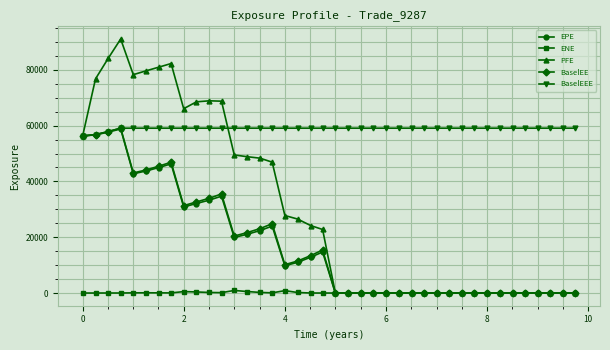

At how many categories does at least one series exceed 29412?

40